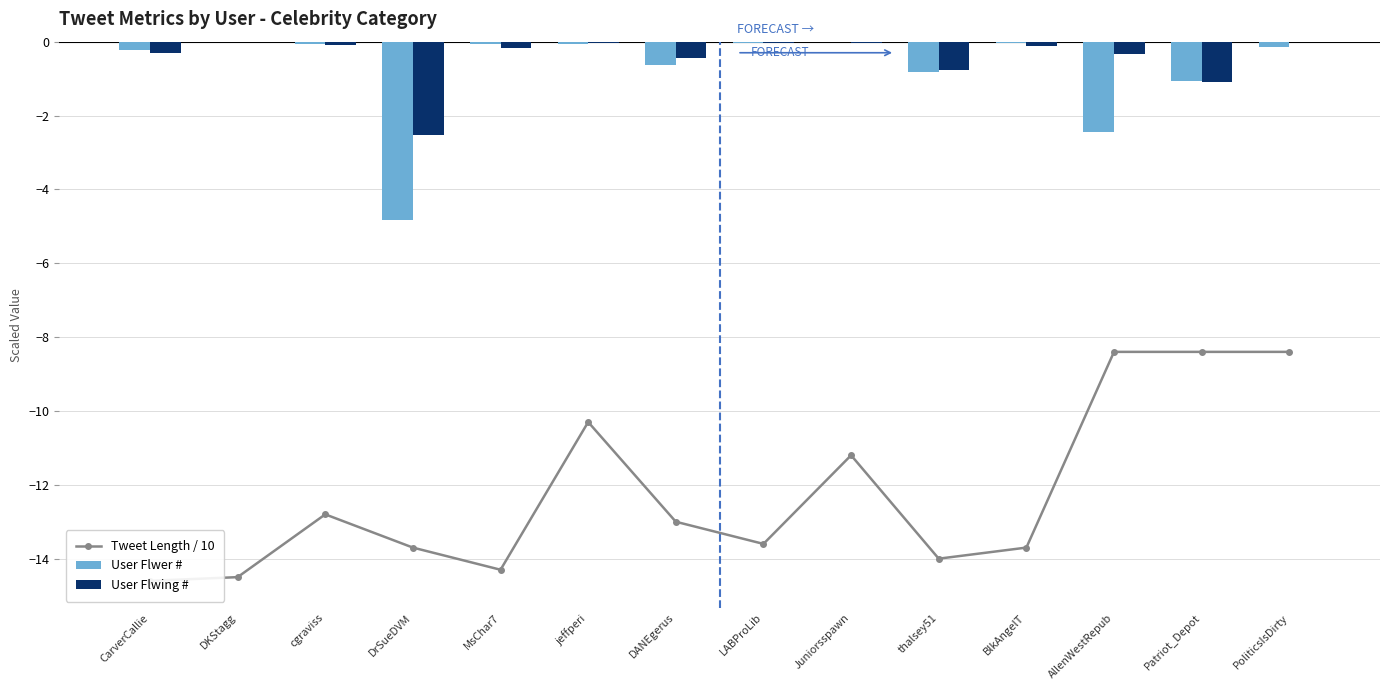

What is the sum of all User Flwer # values?

-10.4